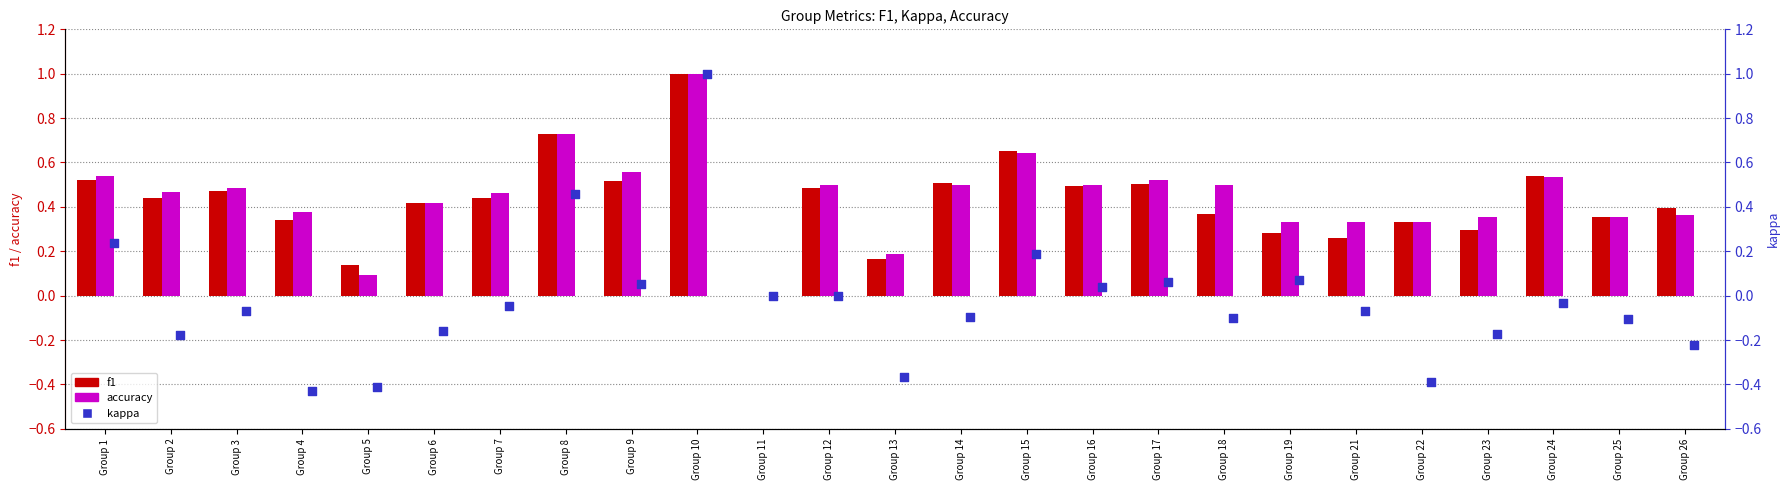

Is the value of kappa at Group 24 greater than the value of f1 at Group 24?

No